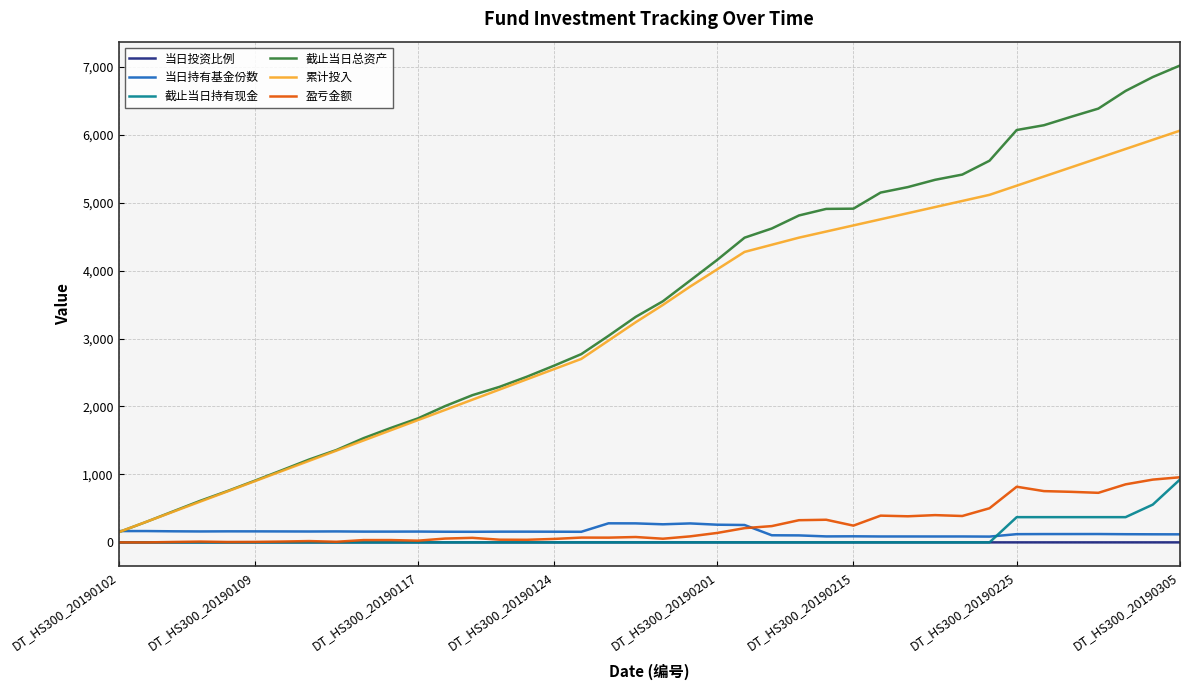

Which series has the largest range (max minus min)?

截止当日总资产